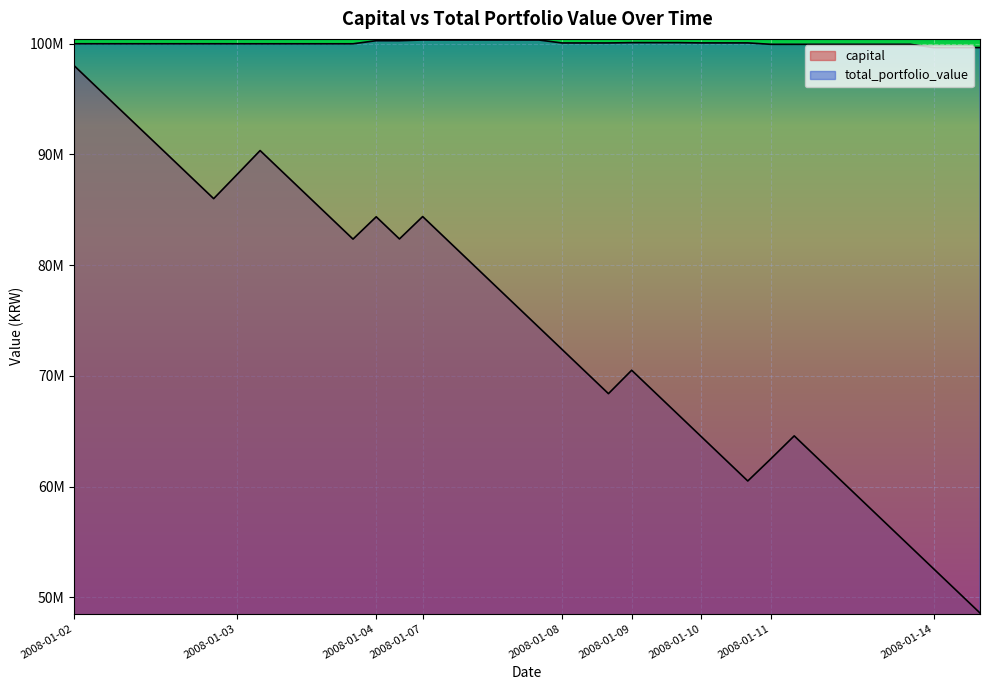

What is the average value of the total_portfolio_value series?

100047927